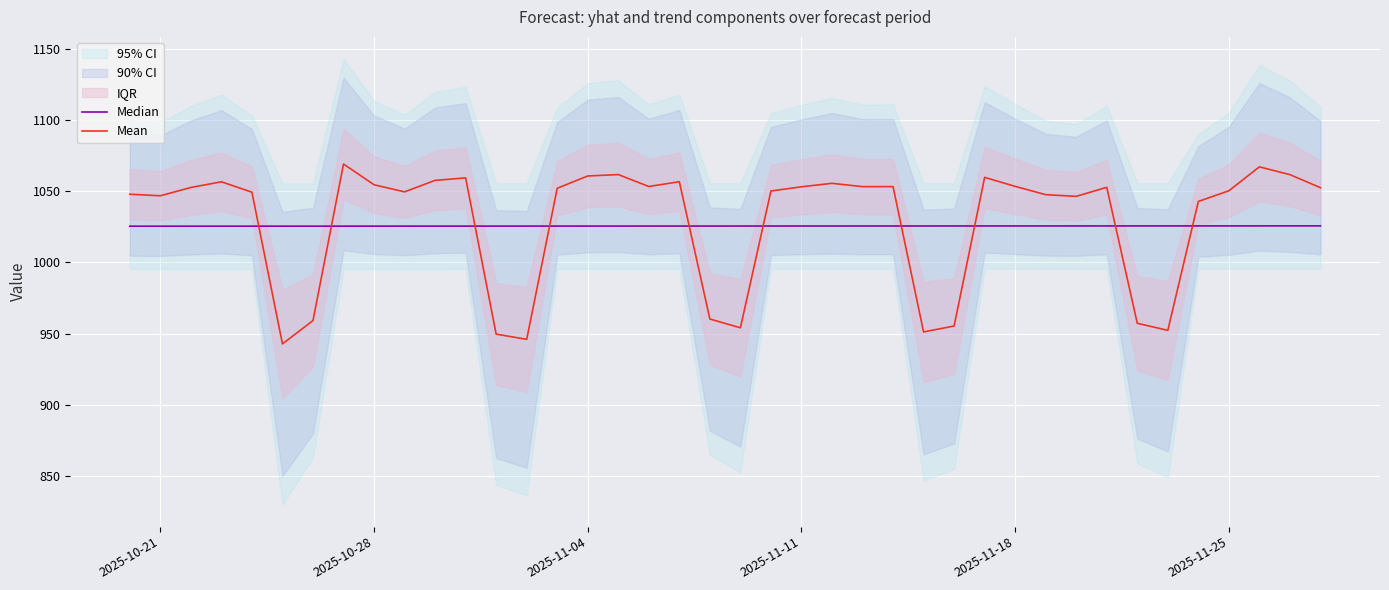

Is it true that Median equals 254.9 at 26?

False